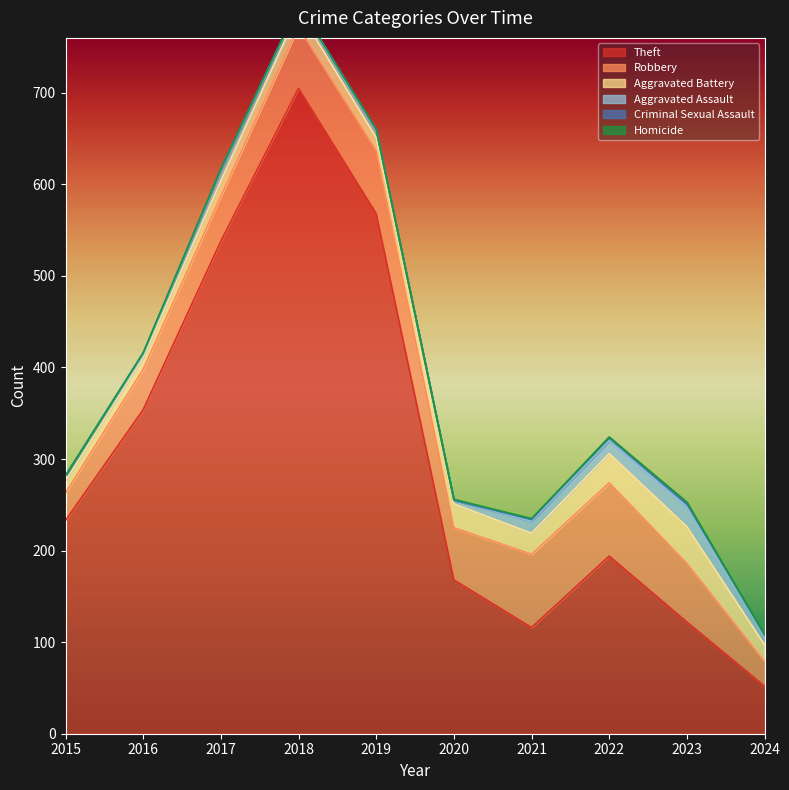

At how many categories does at least one series exceed 648?

1